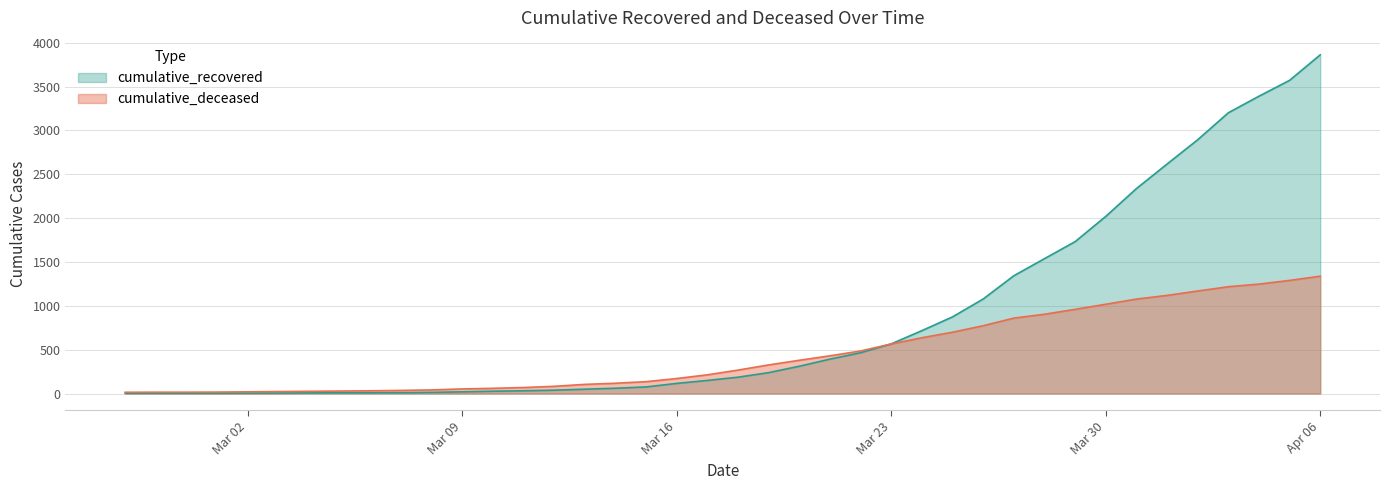

What is the value of the cumulative_recovered point at the 29th from the left?

1078